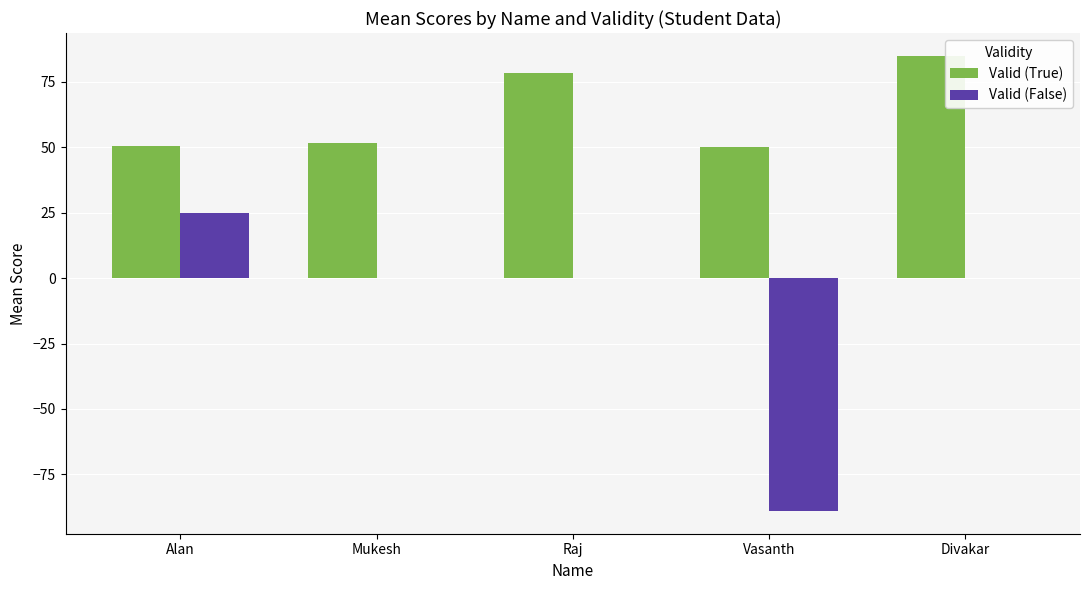

How many categories are shown in the chart?

5